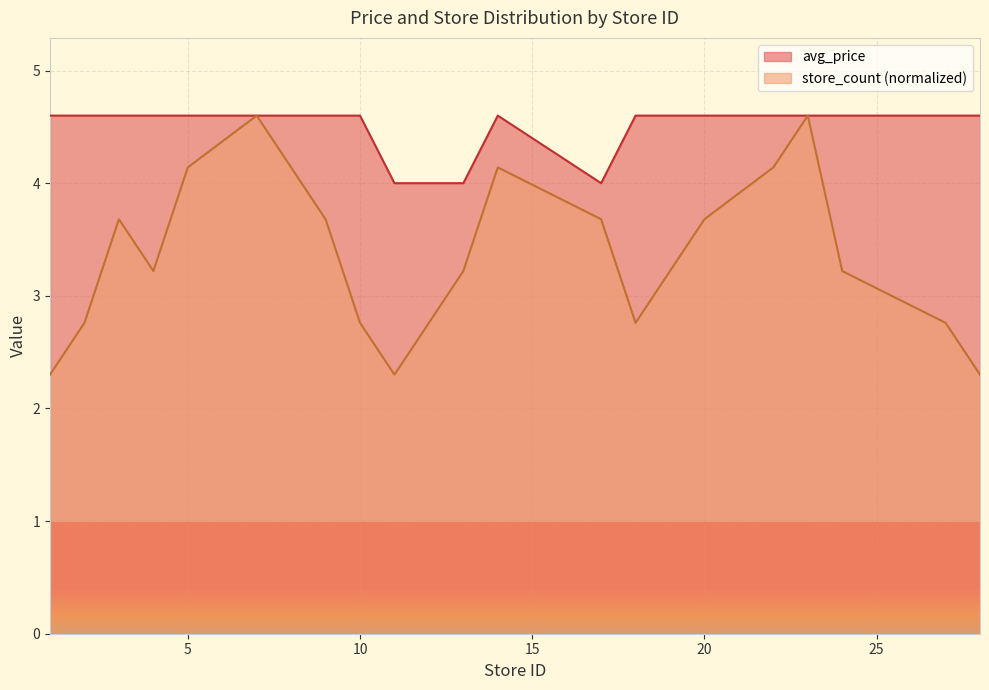

What is the value of the avg_price point at the 18th from the left?

4.6